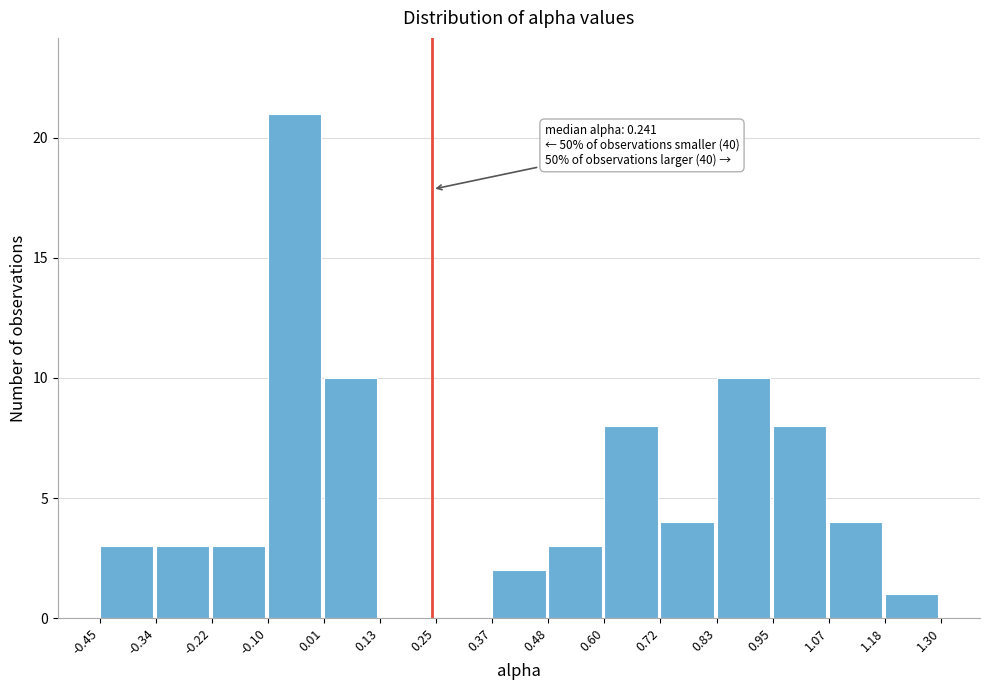

Which range on the x-axis has the tallest bar?

-0.10 to 0.01